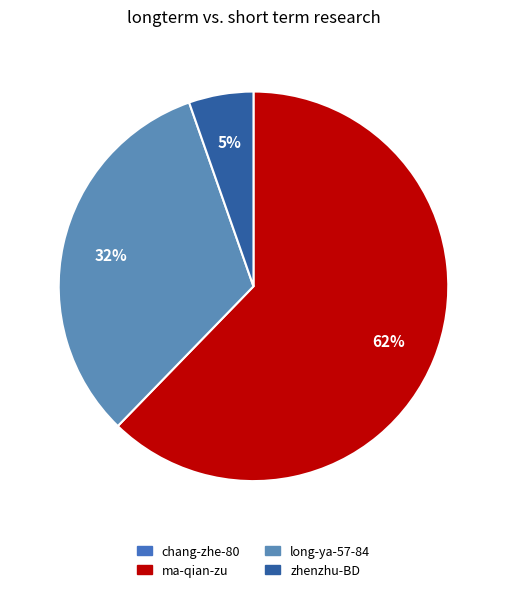

What is the largest slice in the pie chart?

ma-qian-zu